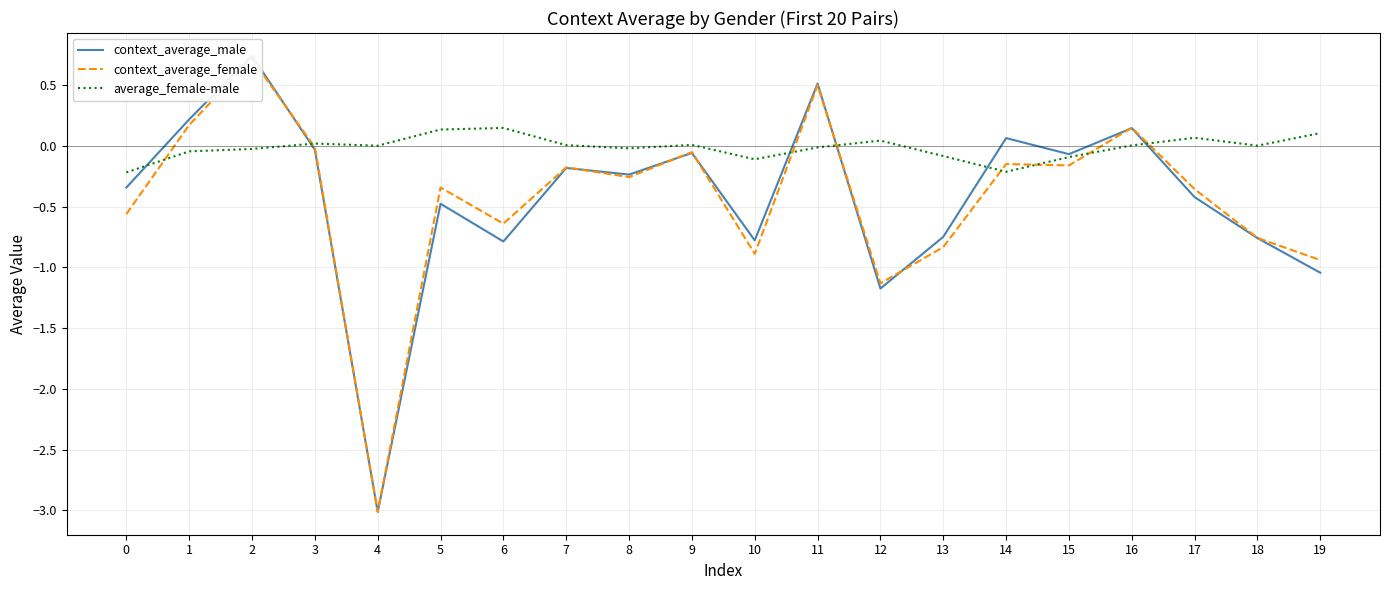

Reading left to right, list all the values displayed in this chart.

context_average_male: 0=-0.3	1=0.2	2=0.7	3=-0.0	4=-3.0	5=-0.5	6=-0.8	7=-0.2	8=-0.2	9=-0.1	10=-0.8	11=0.5	12=-1.2	13=-0.7	14=0.1	15=-0.1	16=0.1	17=-0.4	18=-0.8	19=-1.0
context_average_female: 0=-0.6	1=0.2	2=0.7	3=-0.0	4=-3.0	5=-0.3	6=-0.6	7=-0.2	8=-0.3	9=-0.1	10=-0.9	11=0.5	12=-1.1	13=-0.8	14=-0.2	15=-0.2	16=0.1	17=-0.4	18=-0.8	19=-0.9
average_female-male: 0=-0.2	1=-0.0	2=-0.0	3=0.0	4=0.0	5=0.1	6=0.1	7=0.0	8=-0.0	9=0.0	10=-0.1	11=-0.0	12=0.0	13=-0.1	14=-0.2	15=-0.1	16=0.0	17=0.1	18=0.0	19=0.1